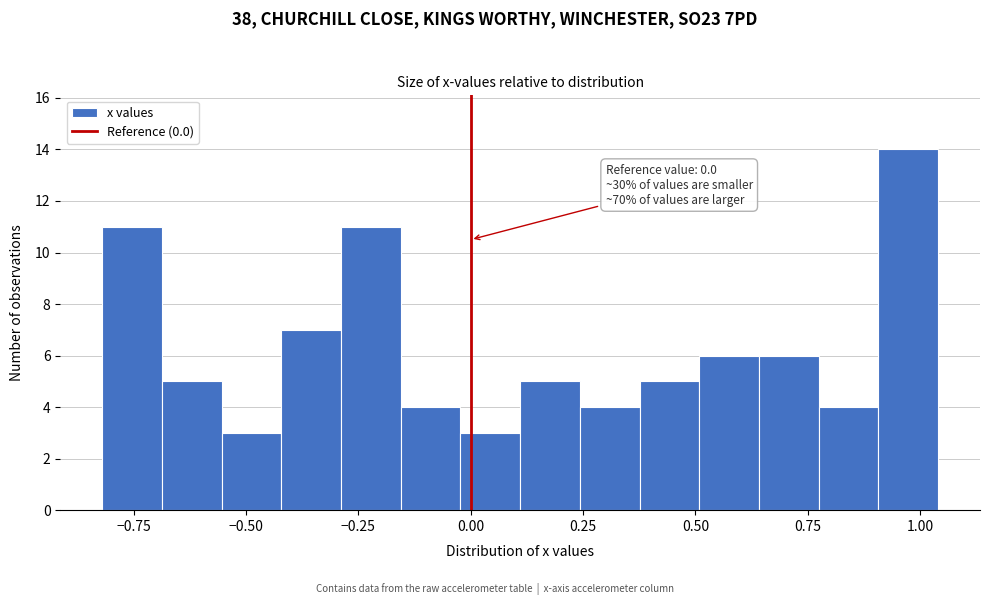

Around what value on the x-axis is the tallest bar? Give the approximate position of its centre, as read against the axis.

0.95